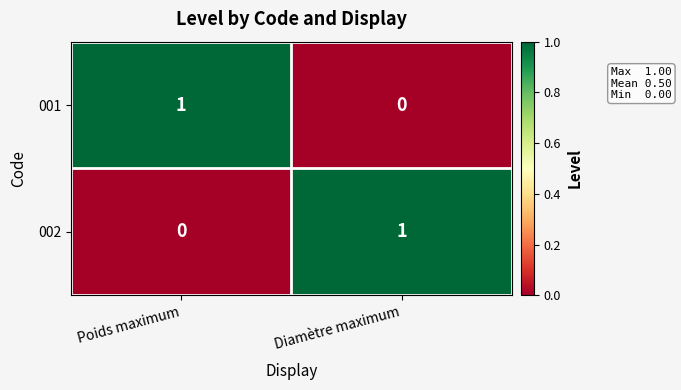

Count the number of data series in this chart.

2